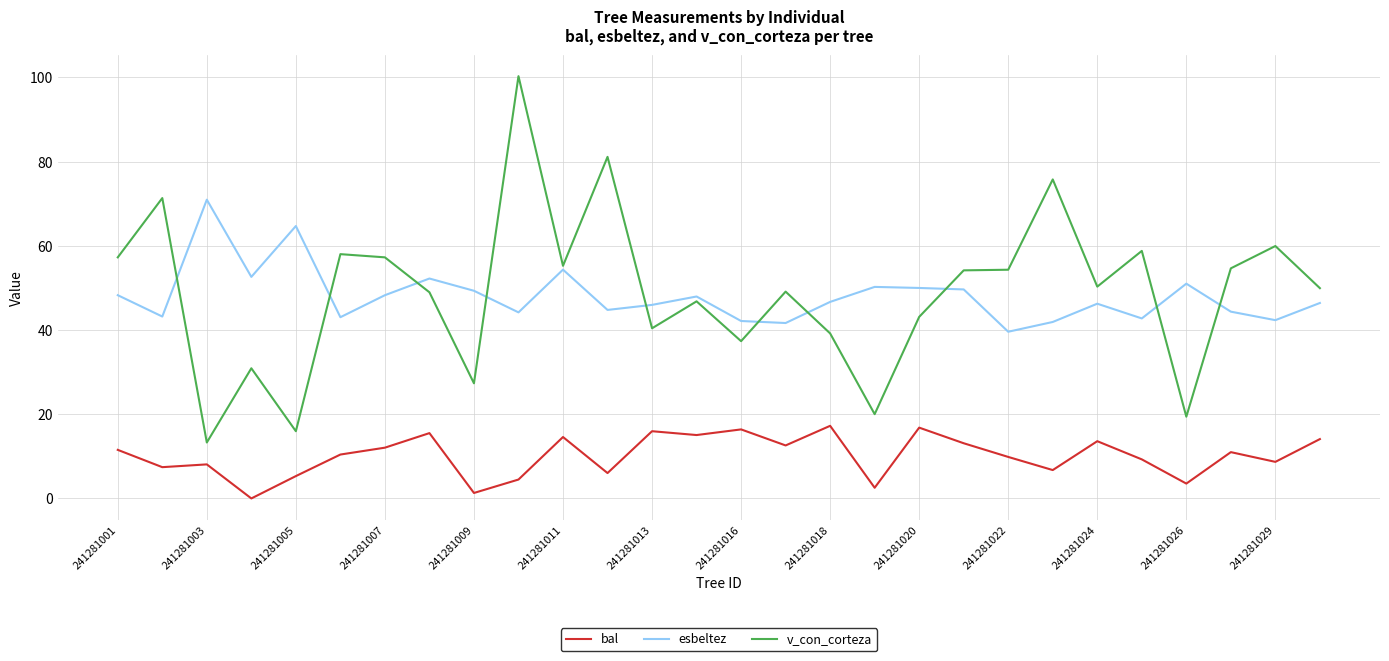

Does the chart display data point markers on the line(s)?

No